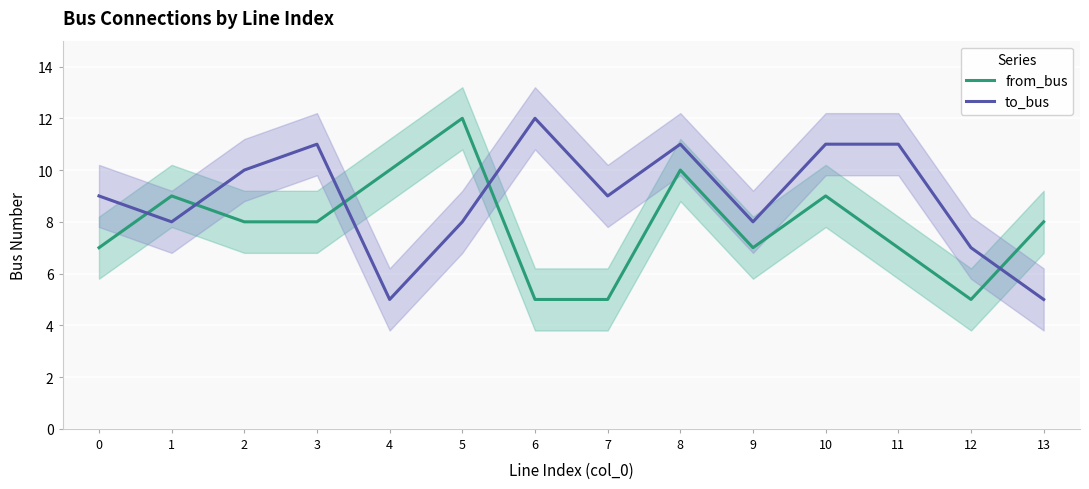

Reading left to right, what are all the values shown in this chart?

from_bus: 0=7	1=9	2=8	3=8	4=10	5=12	6=5	7=5	8=10	9=7	10=9	11=7	12=5	13=8
to_bus: 0=9	1=8	2=10	3=11	4=5	5=8	6=12	7=9	8=11	9=8	10=11	11=11	12=7	13=5